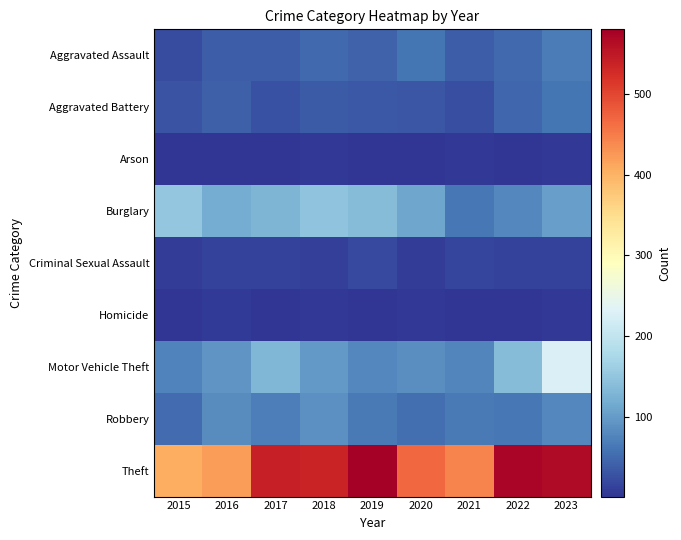

Count the number of data series in this chart.

9